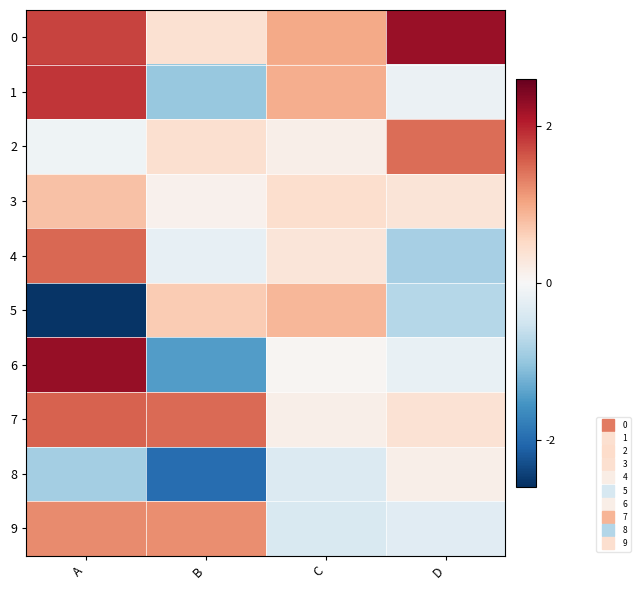

Reading right to left, extract all data points from this chart.

0: D=2.2	C=1.0	B=0.4	A=1.8
1: D=-0.2	C=1.0	B=-1.0	A=1.9
2: D=1.5	C=0.1	B=0.4	A=-0.1
3: D=0.3	C=0.4	B=0.1	A=0.8
4: D=-0.9	C=0.3	B=-0.2	A=1.5
5: D=-0.7	C=0.9	B=0.7	A=-2.6
6: D=-0.2	C=0.0	B=-1.5	A=2.3
7: D=0.4	C=0.2	B=1.5	A=1.5
8: D=0.2	C=-0.3	B=-2.0	A=-0.9
9: D=-0.3	C=-0.4	B=1.2	A=1.2